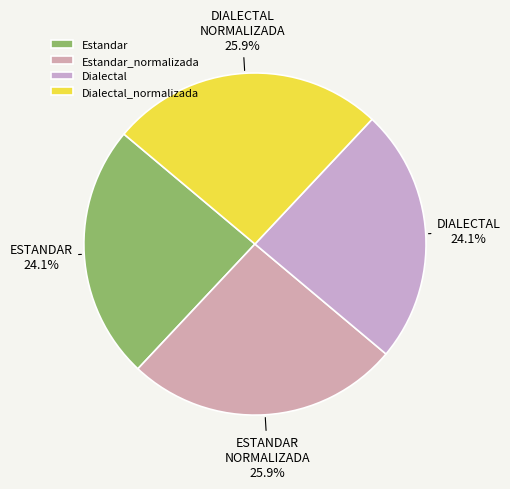

Count the number of slices in the pie.

4